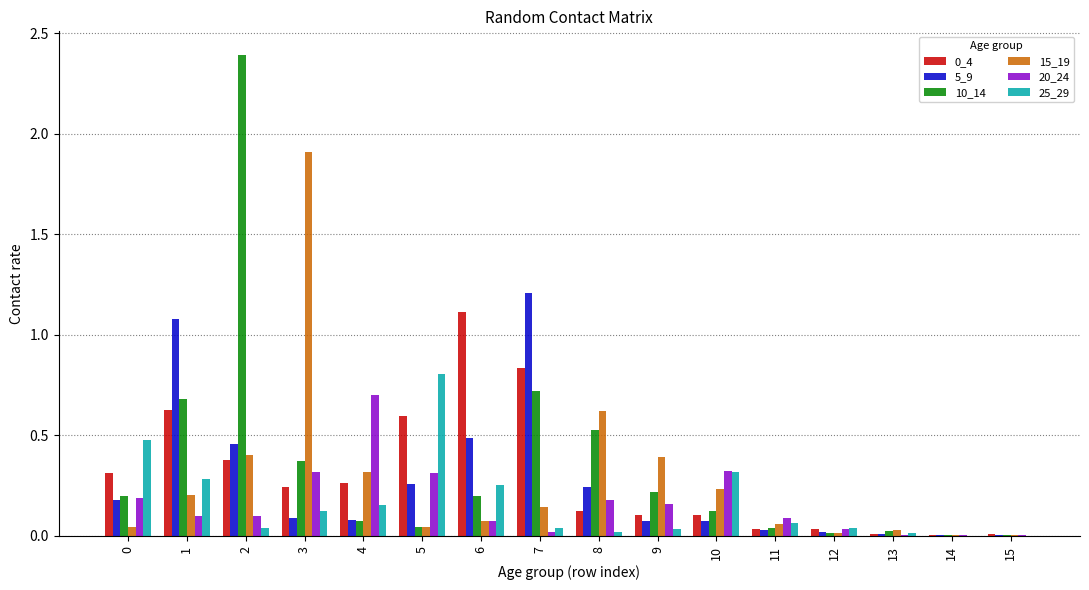

Which series changed the most between 11 and 15?

20_24